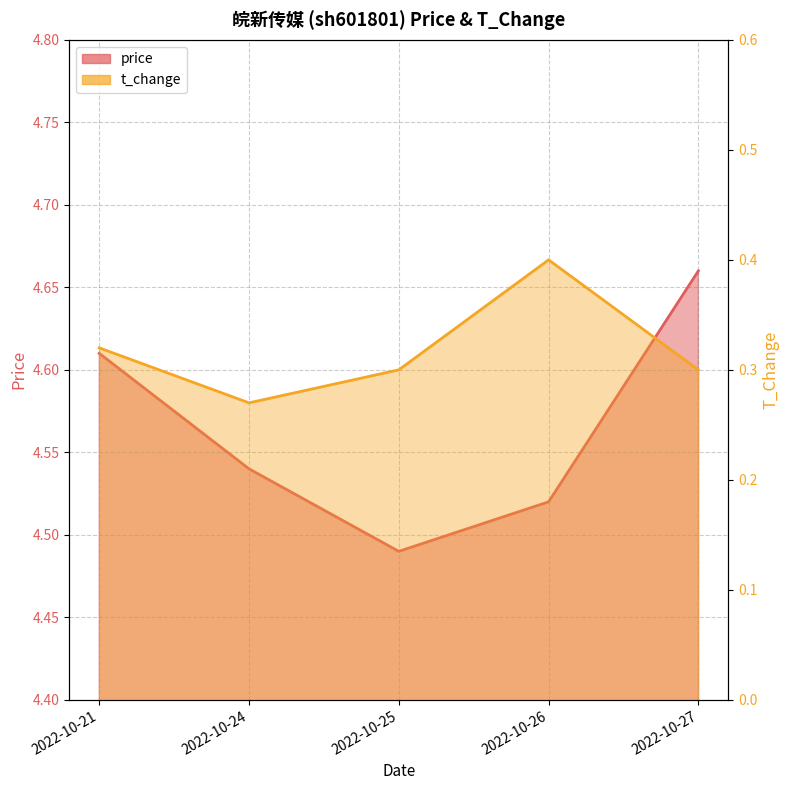

What is the difference between the highest and lowest values at 2022-10-21?

4.3